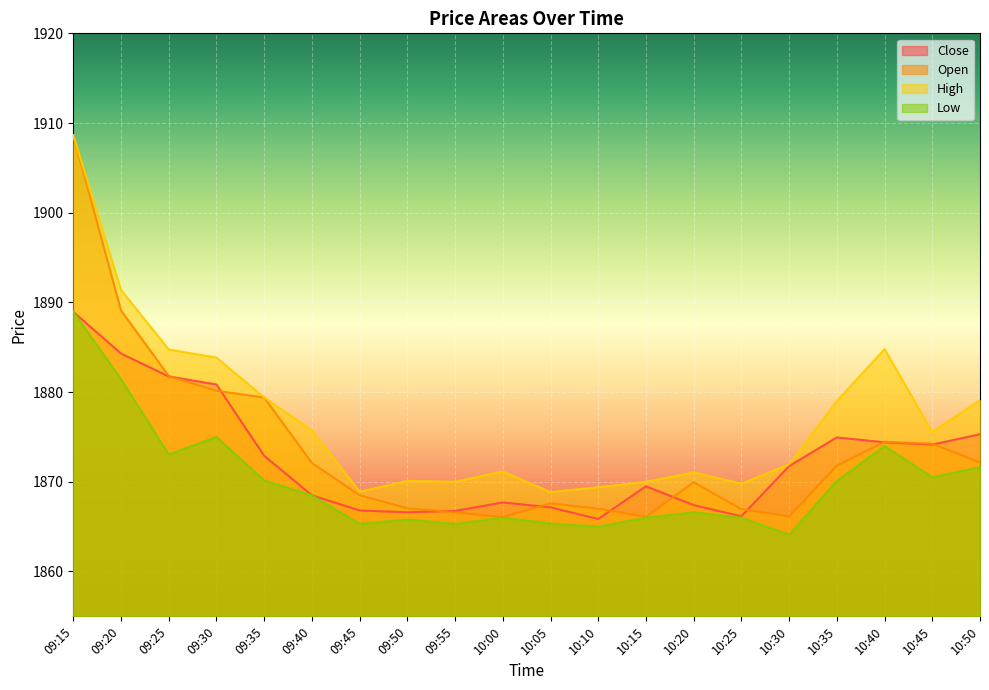

Which series has the largest range (max minus min)?

Open